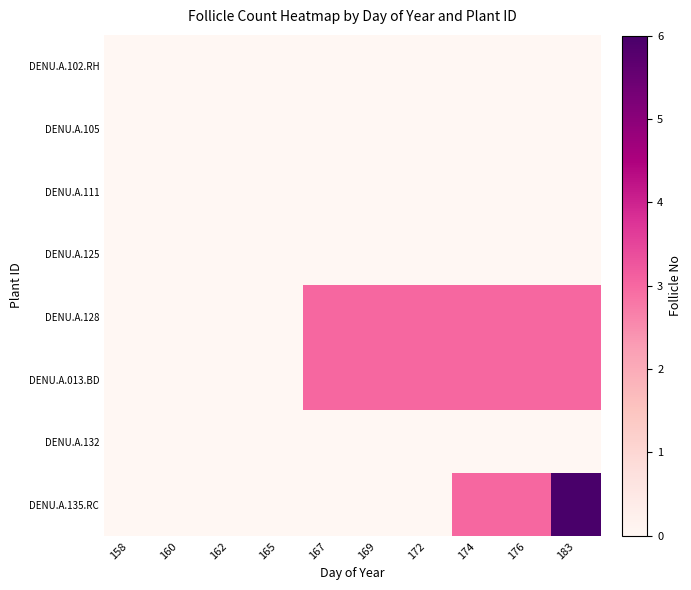

What is the greatest value displayed?

6